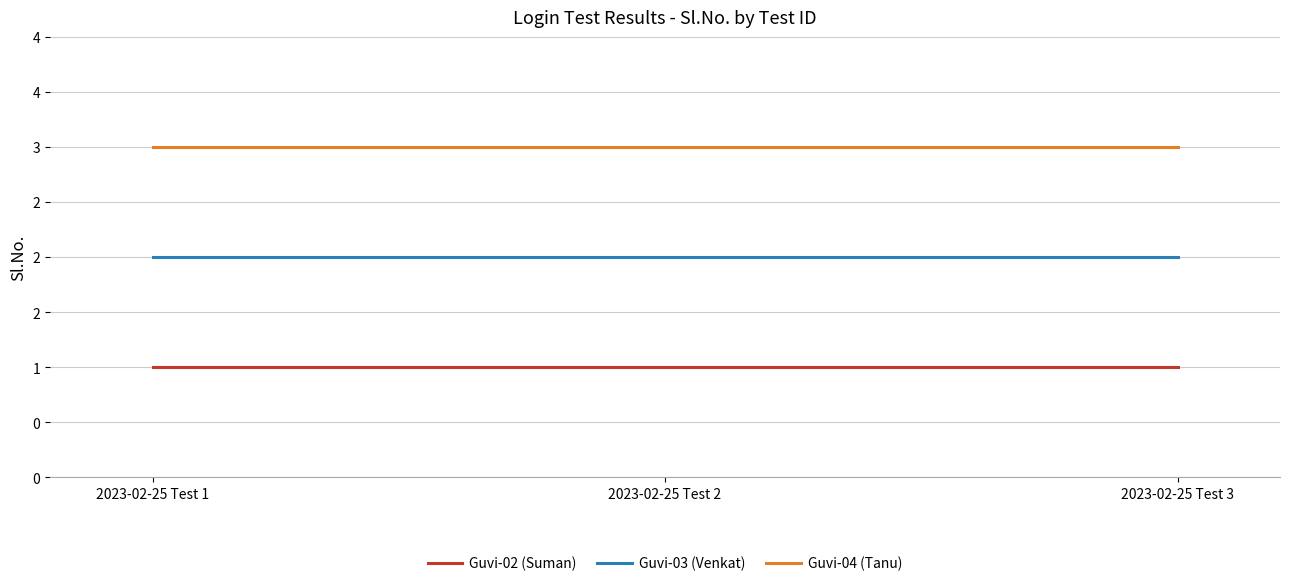

Is the value of Guvi-04 (Tanu) at 2023-02-25 Test 3 greater than the value of Guvi-02 (Suman) at 2023-02-25 Test 1?

Yes